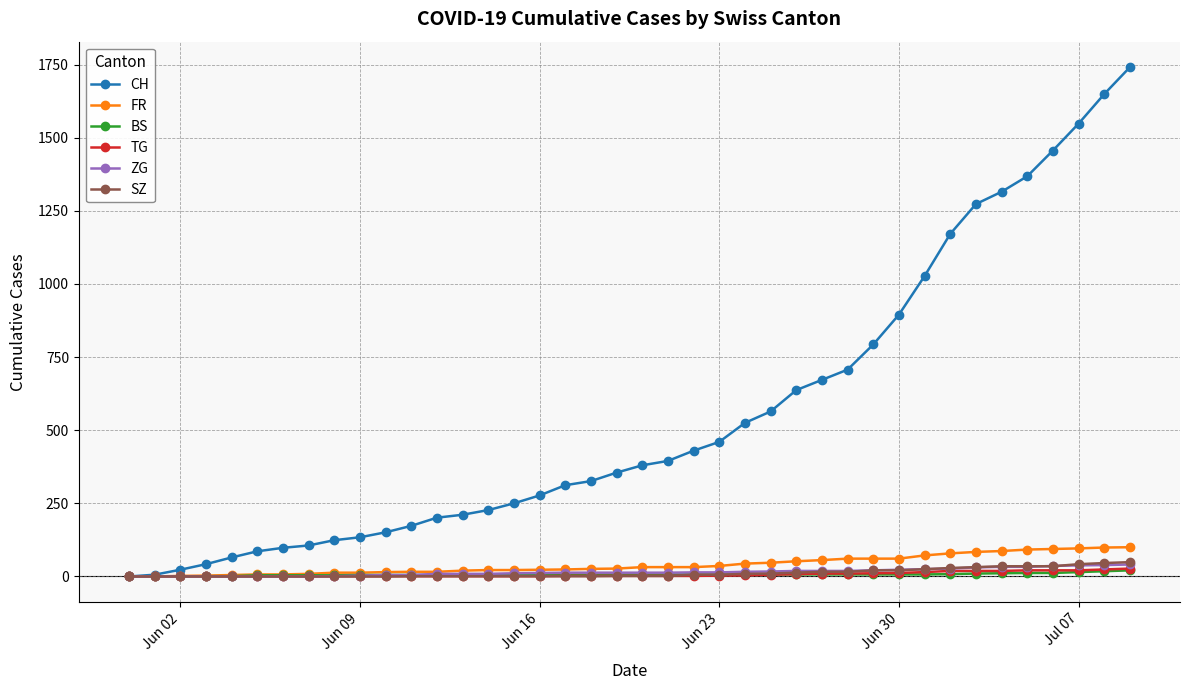

What is the maximum value shown in the chart?

1741